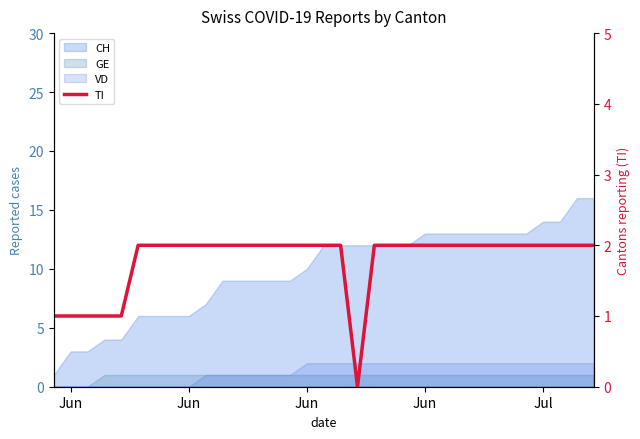

How many values are between 2 and 3?

27